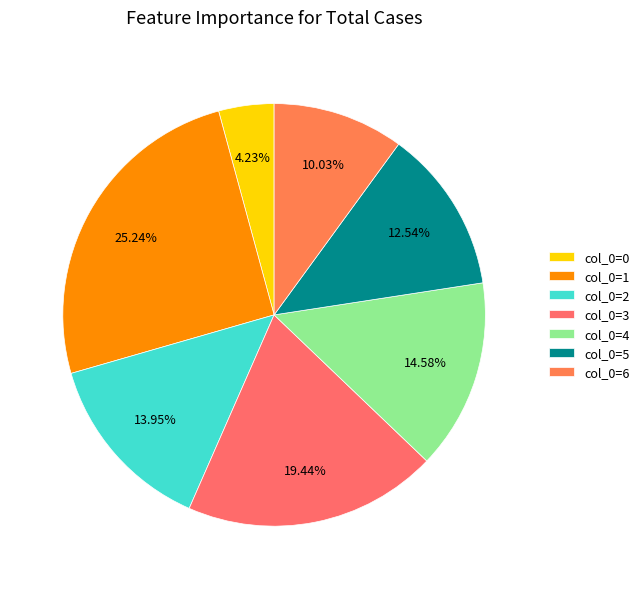

What is the largest slice in the pie chart?

col_0=1